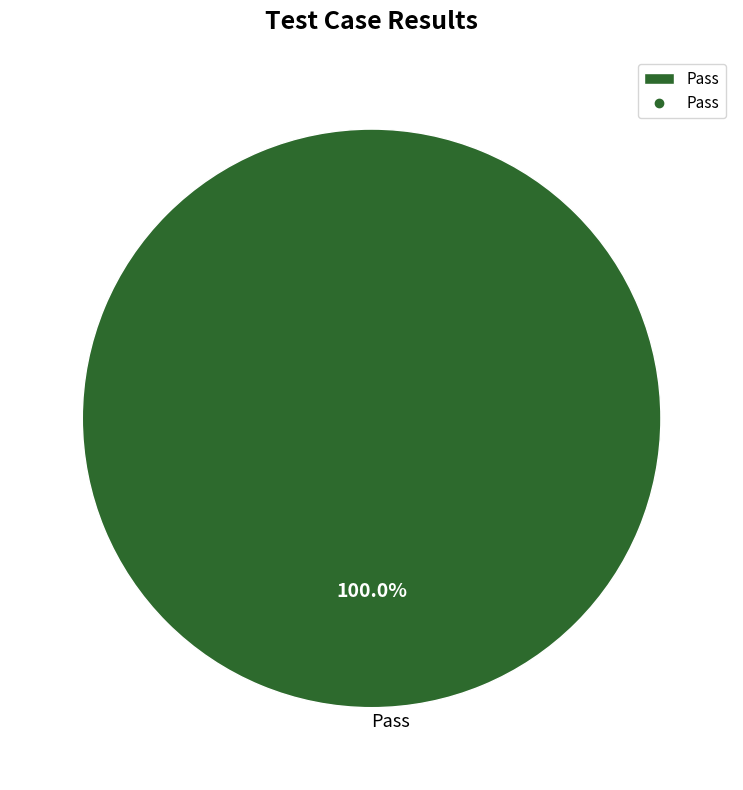

Does any single category account for the majority?

Yes